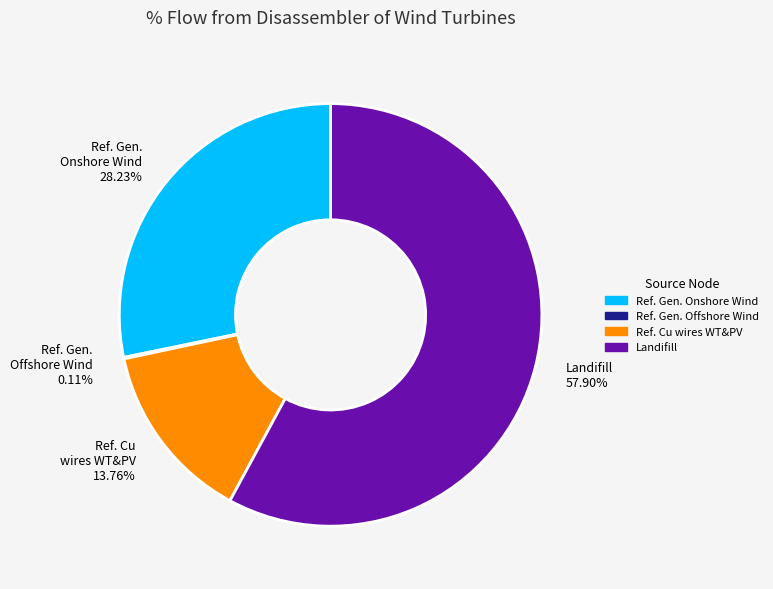

Does Ref. Gen. Onshore Wind account for over 50% of the chart?

No